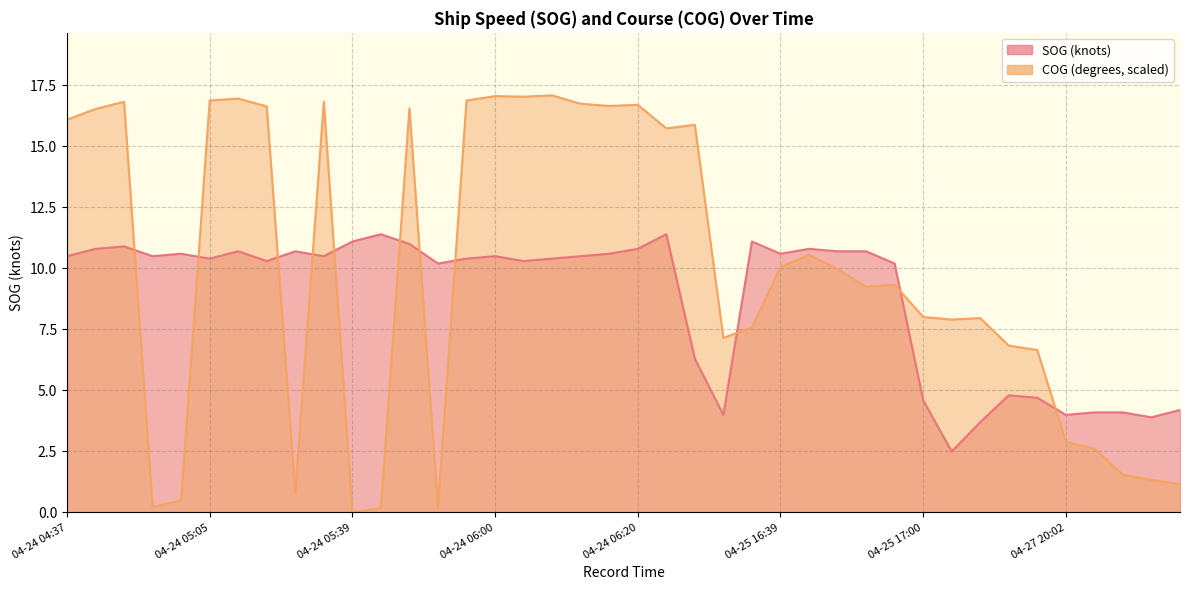

After their last crossing, which series has the higher values: COG or SOG?

SOG